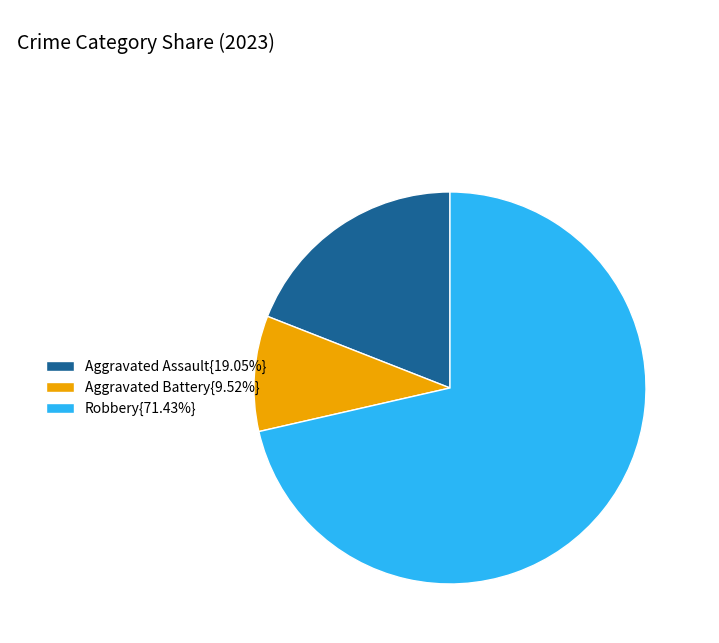

What is the ratio of the value at Robbery{71.43%} to the value at Aggravated Battery{9.52%}?

7.5